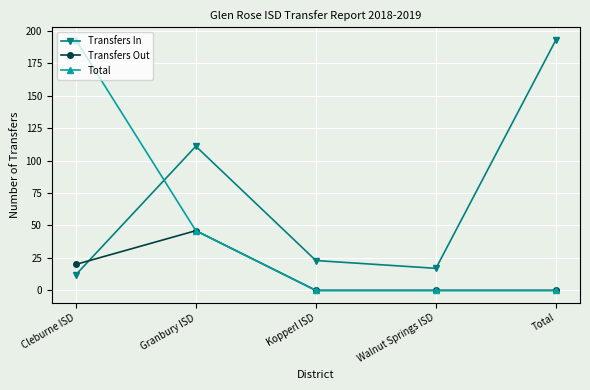

Count the number of data series in this chart.

3